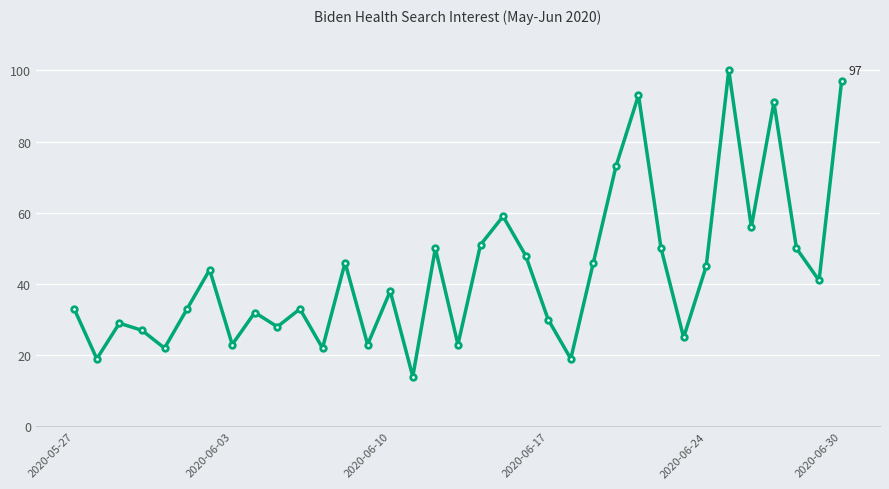

What is the sum of all values?

1513